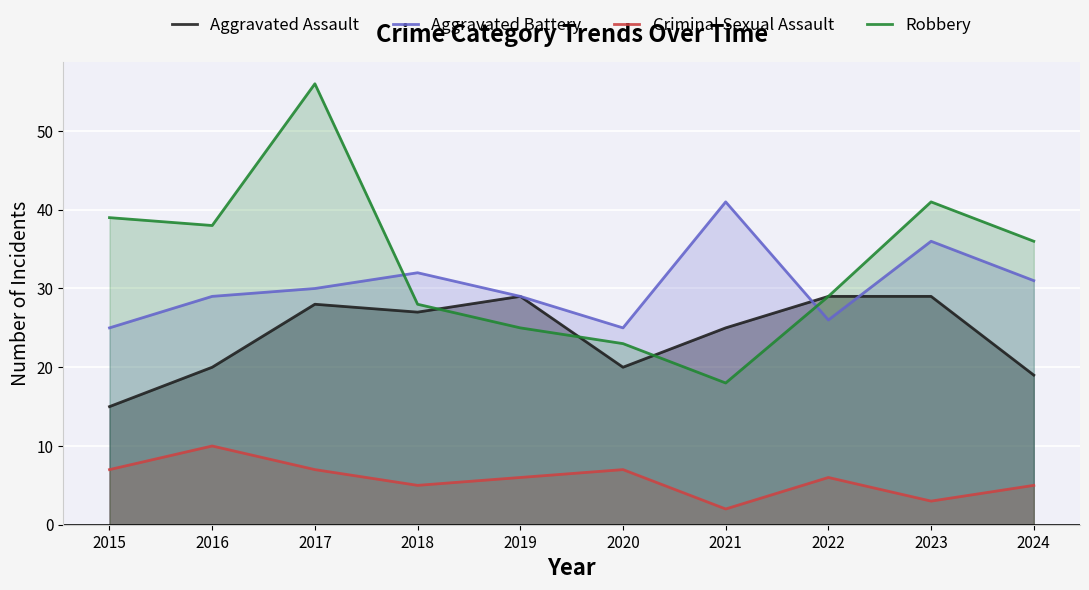

Where is the first local minimum for Robbery?

2016